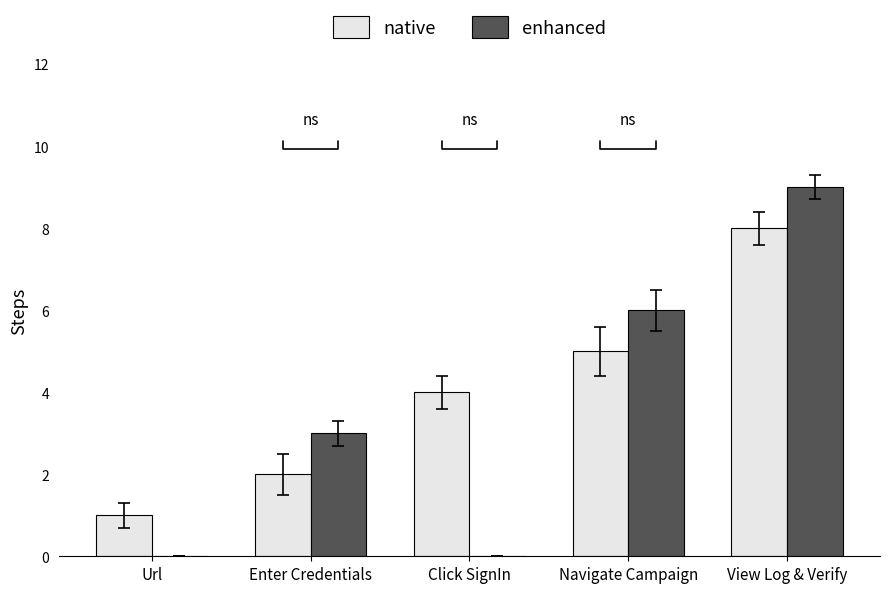

The value of native at Click SignIn is 3. True or false?

False